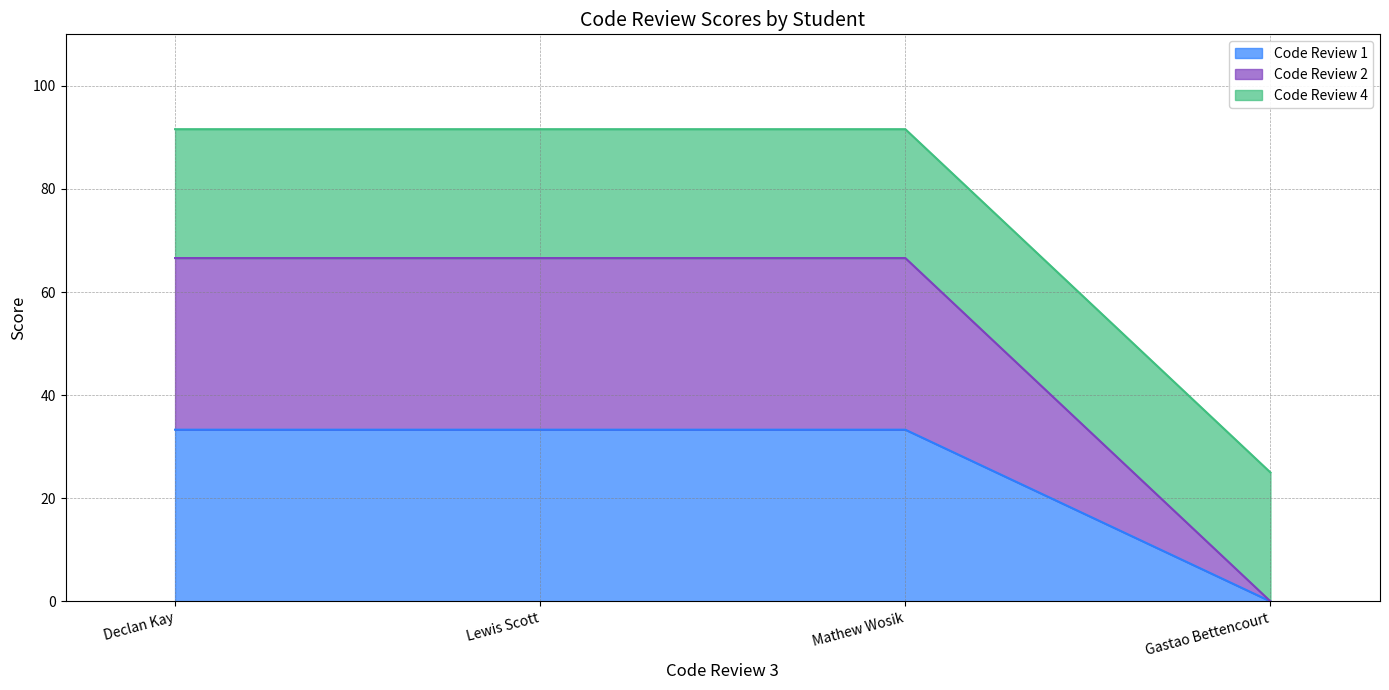

Which has a higher value, Mathew Wosik or Lewis Scott?

Mathew Wosik